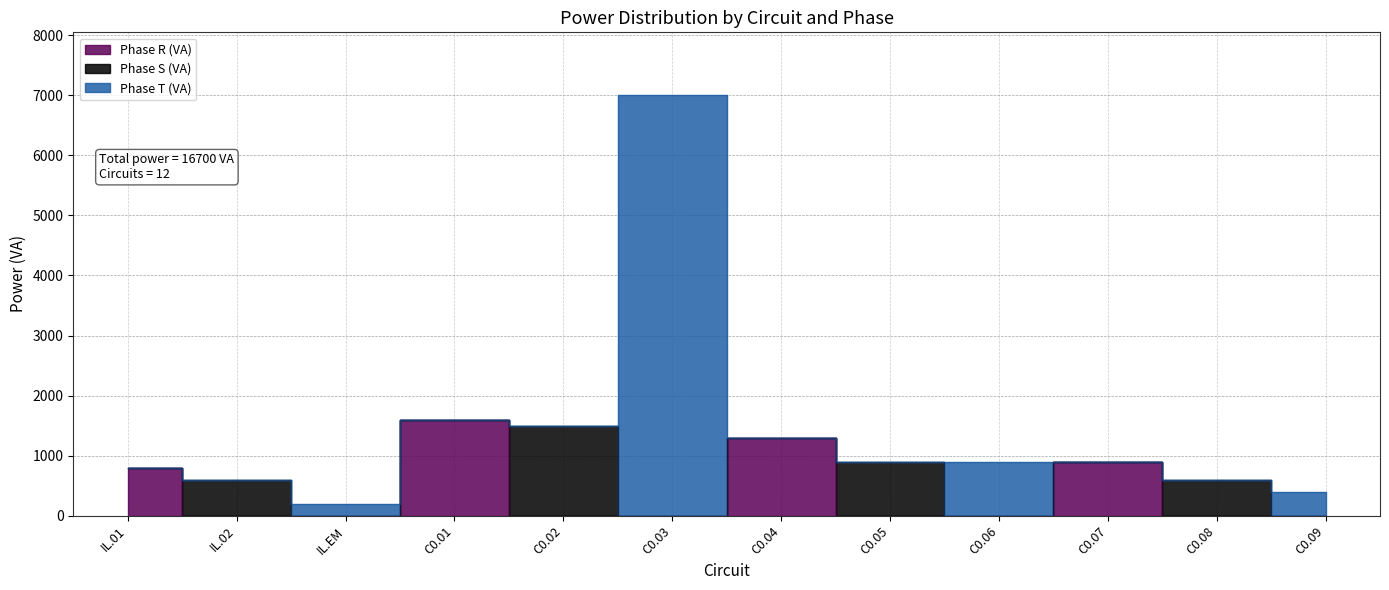

Is it true that Phase R (VA) equals 0 at C0.08?

True